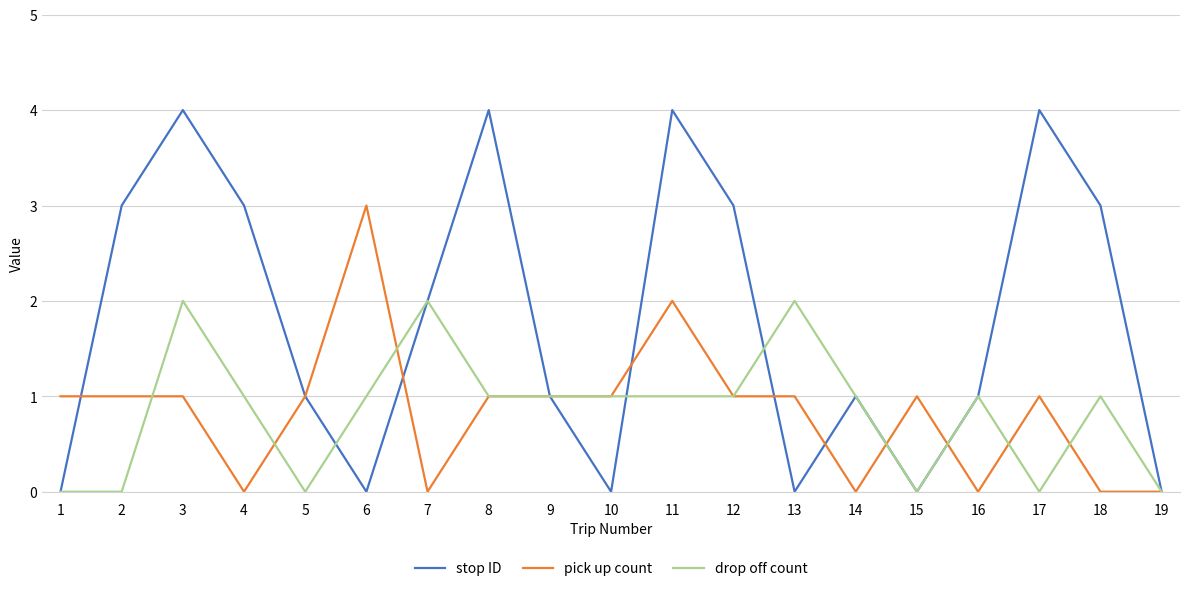

What is the maximum value for pick up count?

3